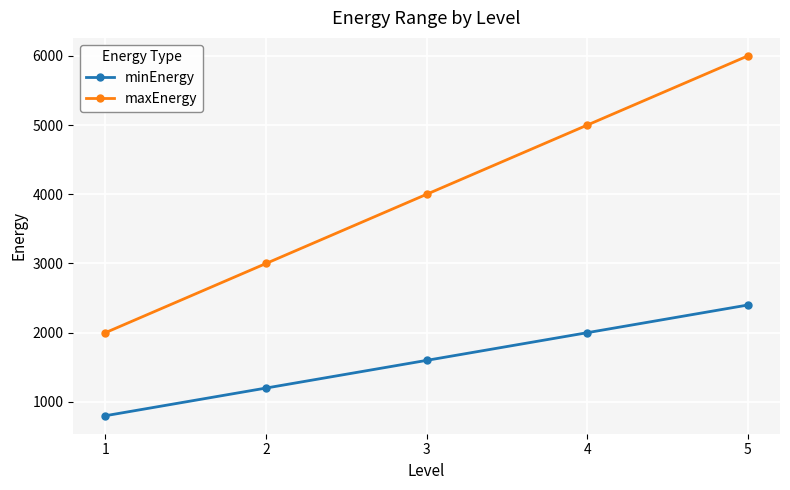

What is the approximate value of minEnergy at 4, to the nearest 100?

2000